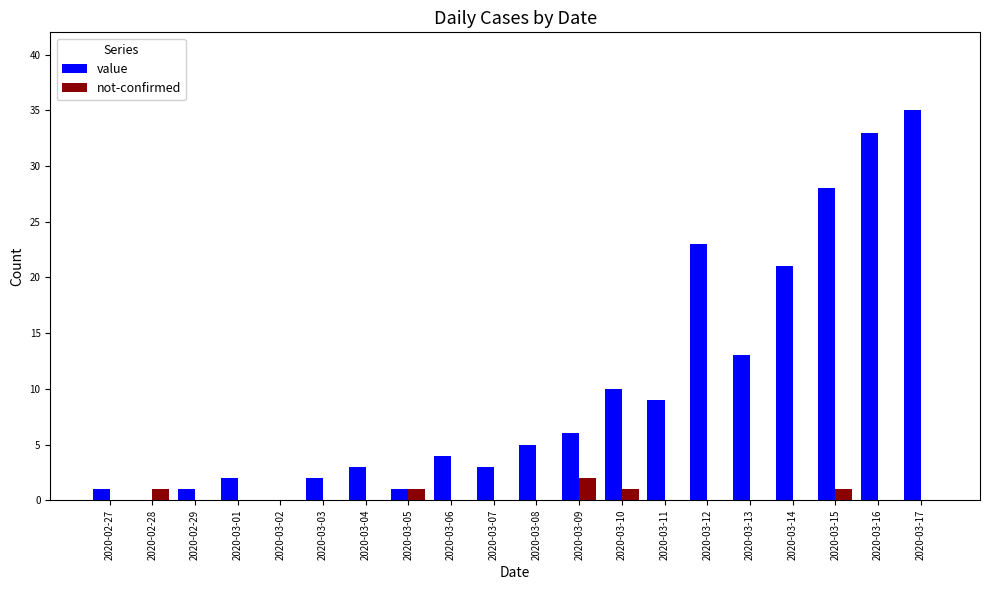

True or false: not-confirmed has a value of 0 at 2020-02-27.

True